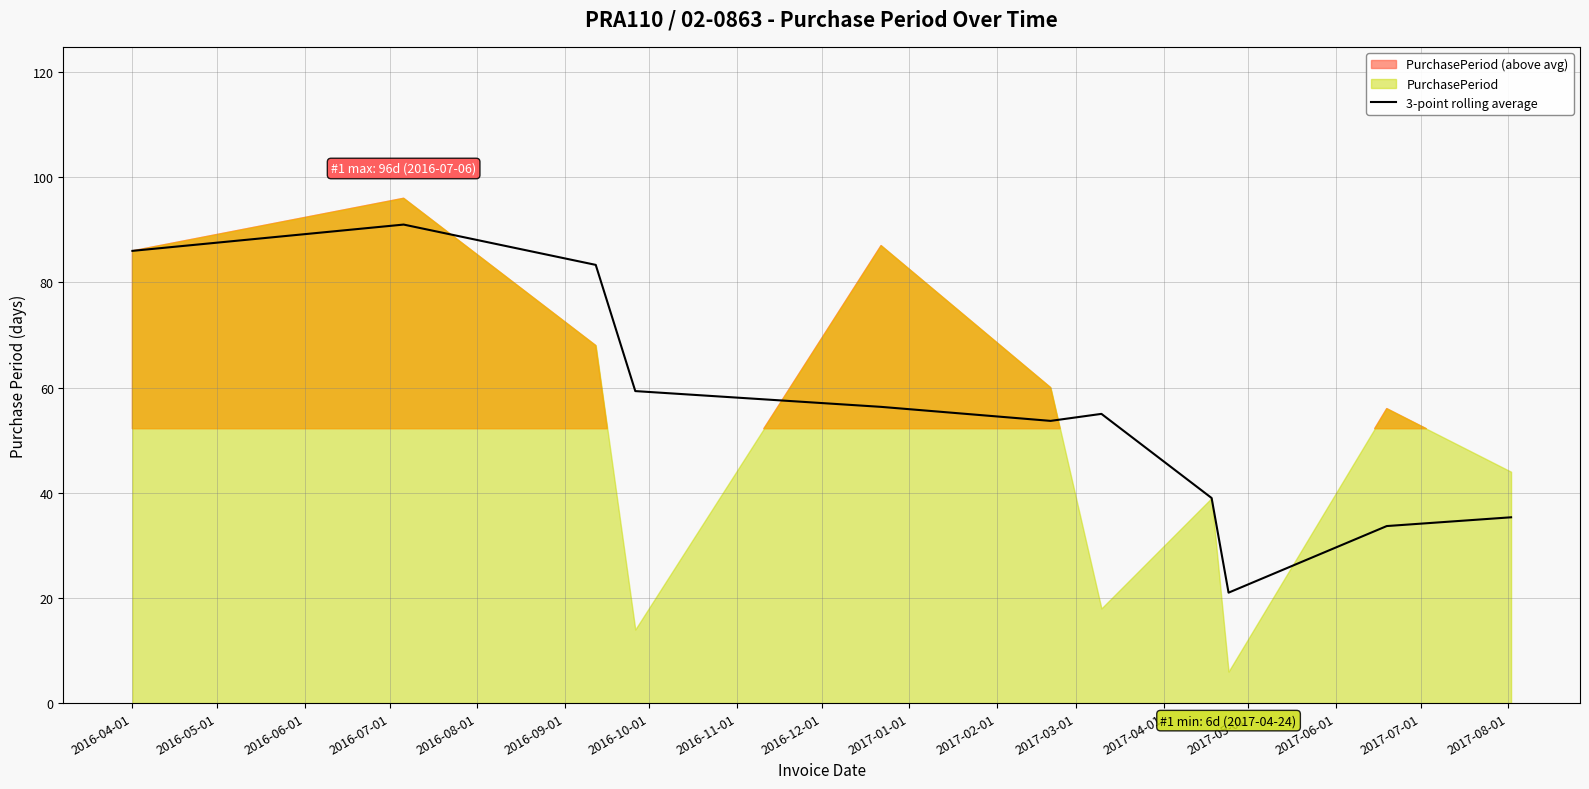

True or false: there are more than 0 points higher than both neighbors.

True